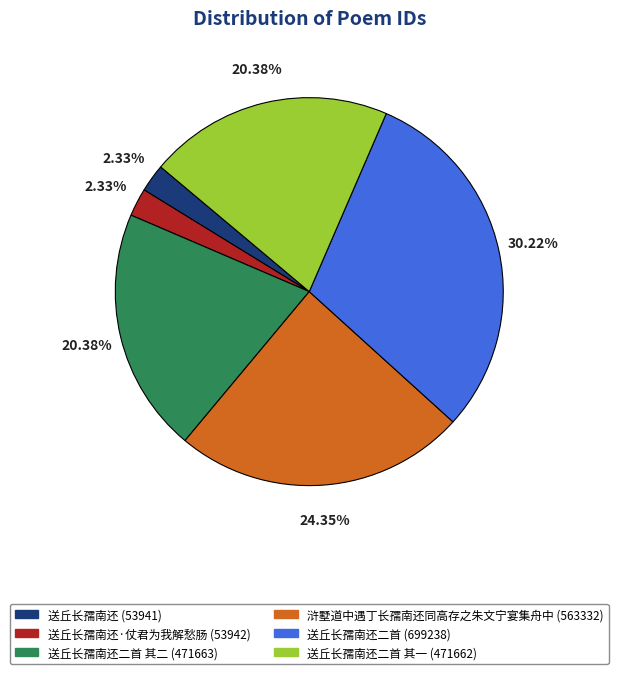

Is there any slice that represents more than half of the pie?

No